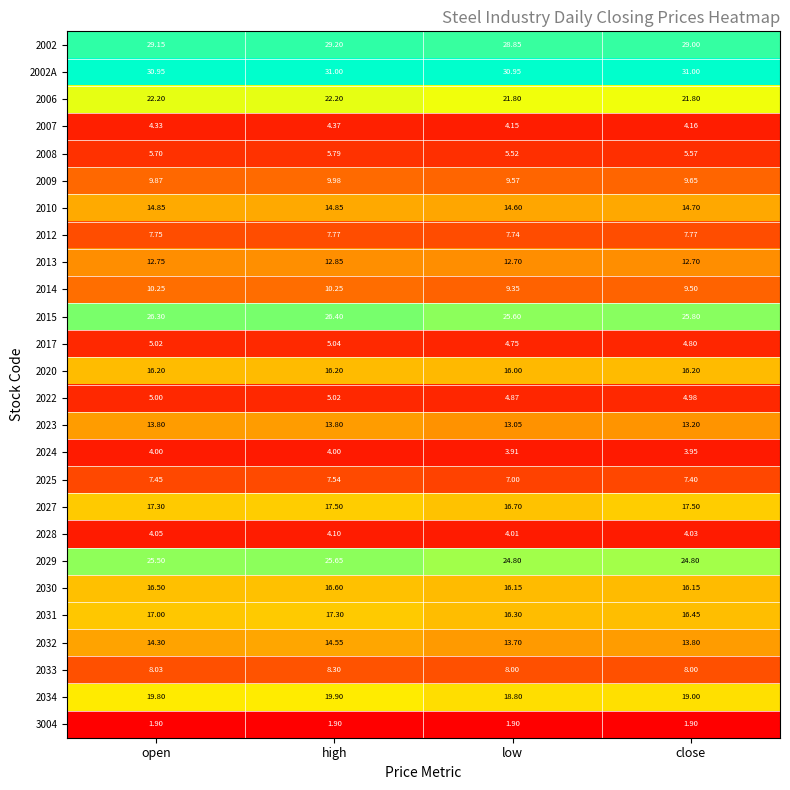

Which category has the highest value in the 2034 series?

high